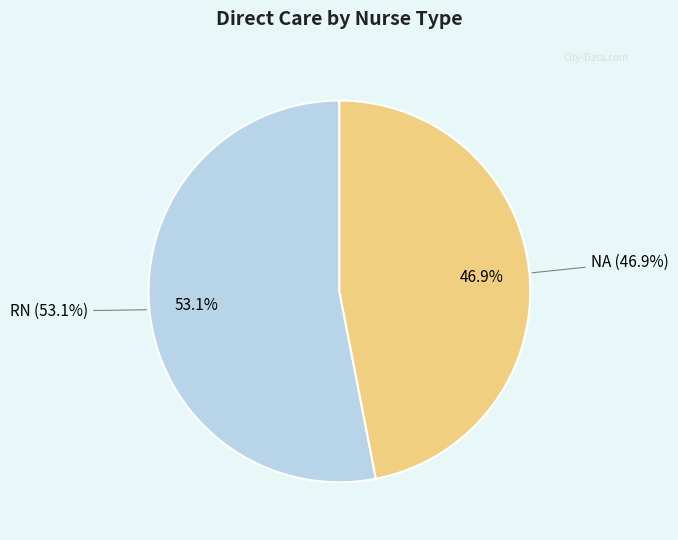

To the nearest percent, what portion does NA represent?

47%